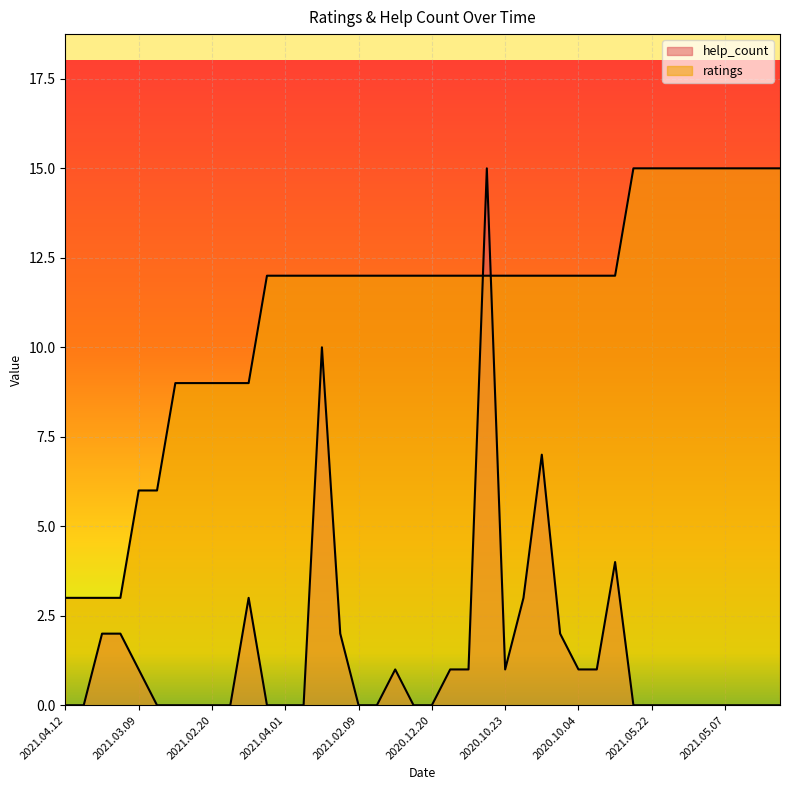

How many data points in ratings are less than 12?

11